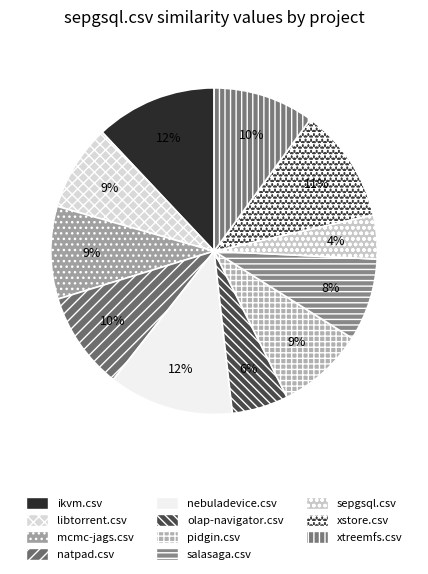

Between pidgin.csv and ikvm.csv, which is larger?

ikvm.csv